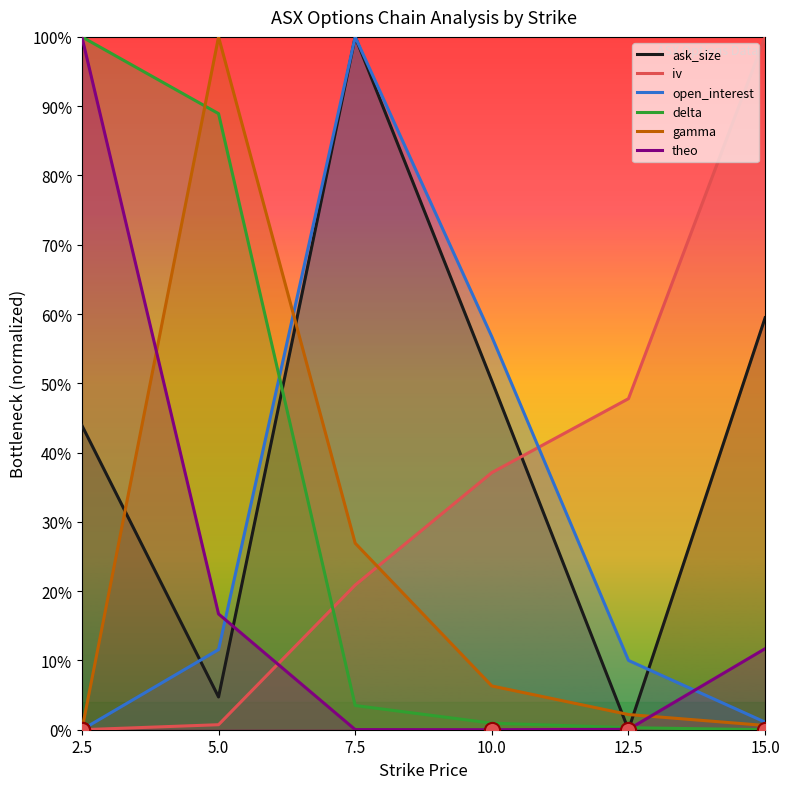

At which category is the sum across all series the highest?

7.5